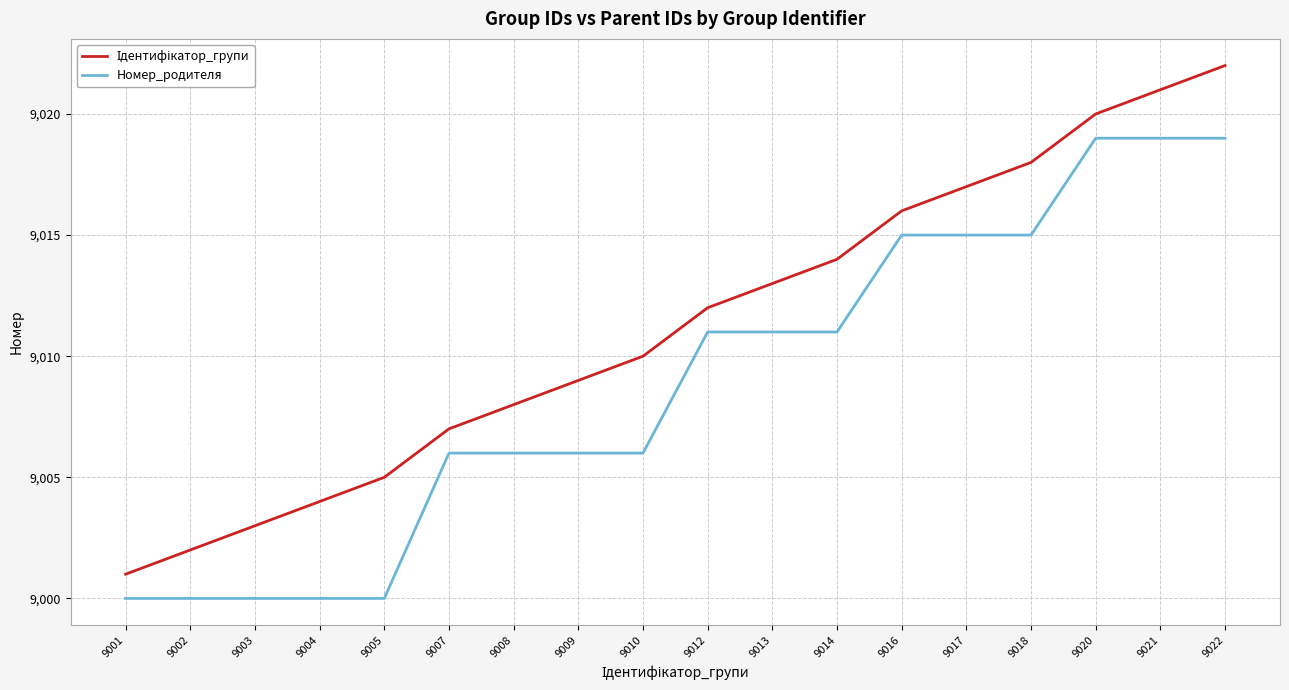

True or false: Номер_родителя has a value of 9000 at 9003.

True